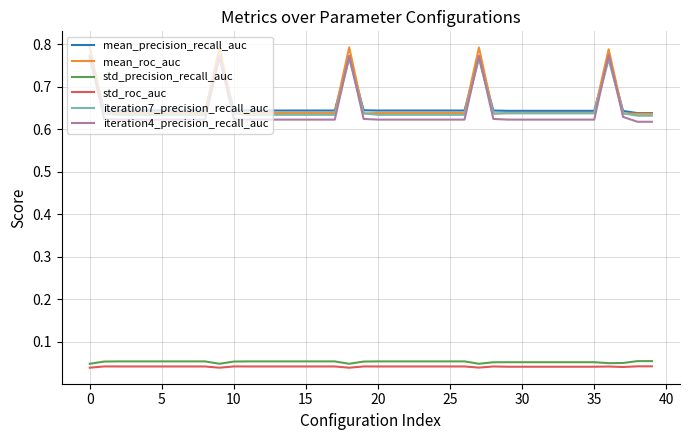

True or false: std_precision_recall_auc and iteration4_precision_recall_auc cross at least once.

False